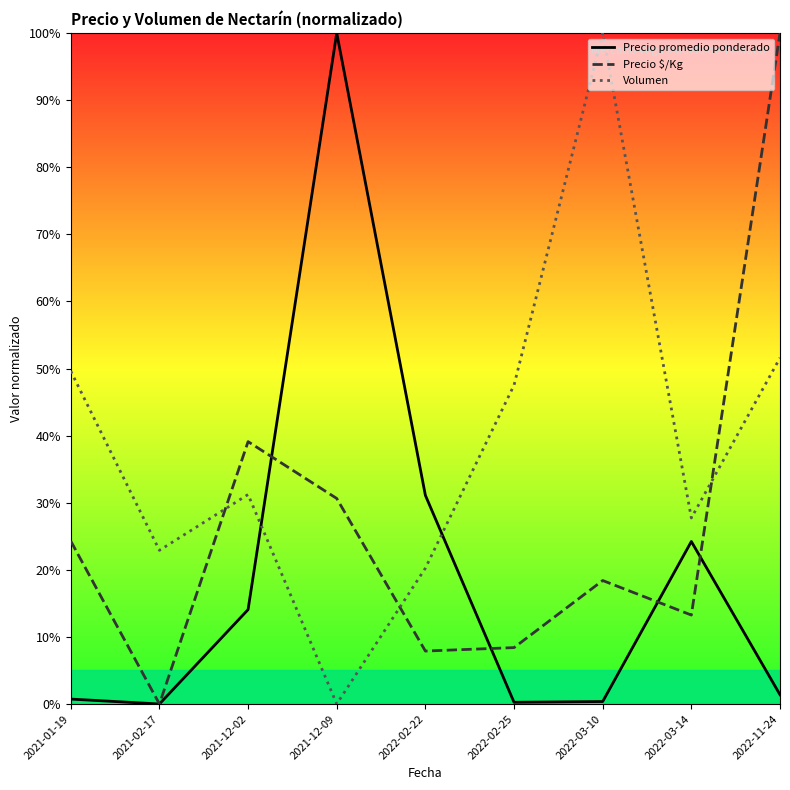

What is the label of the 5th point from the left?

2022-02-22